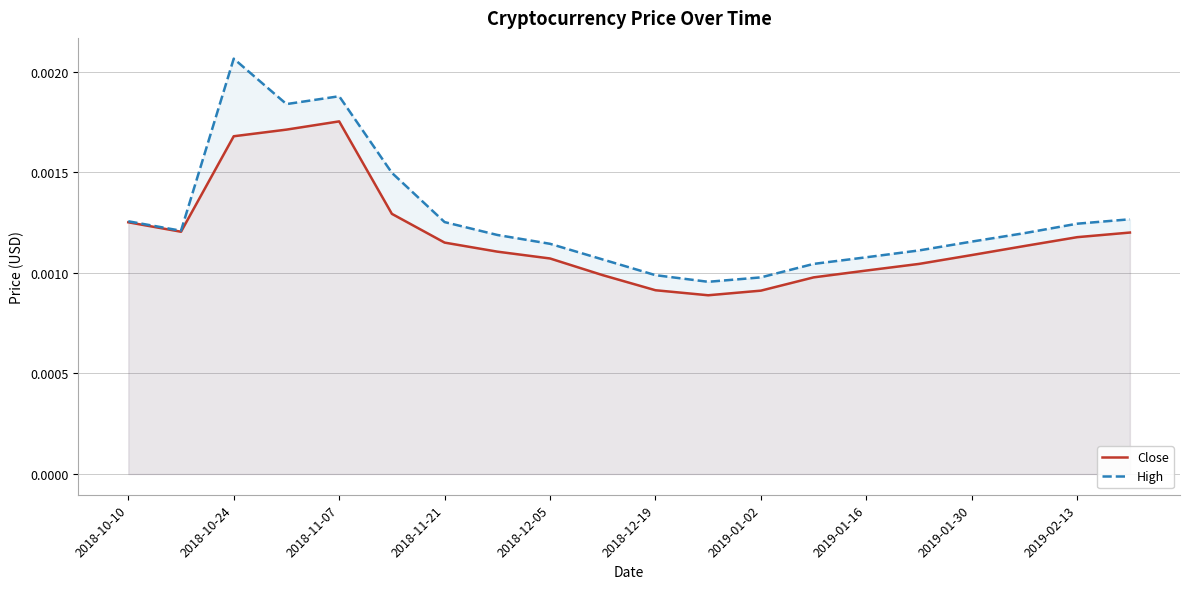

List the series in order of their peak value, lowest first.

Close, High